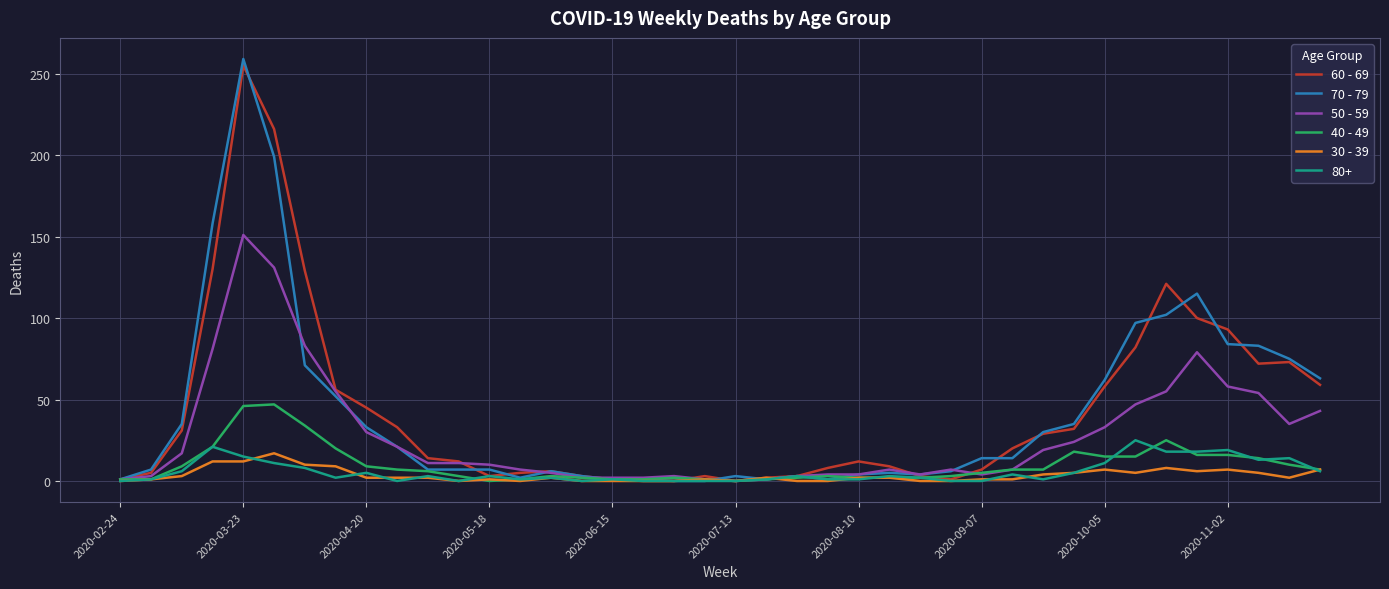

Which series has the widest spread of values?

70 - 79